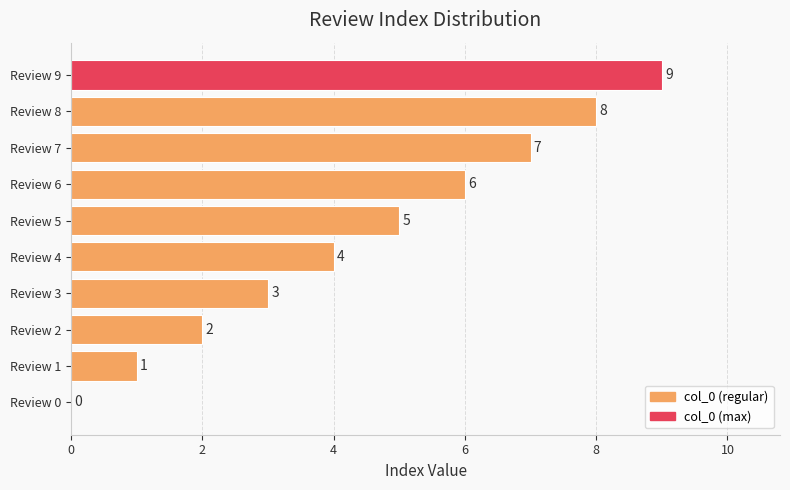

What is the maximum value shown in the chart?

9